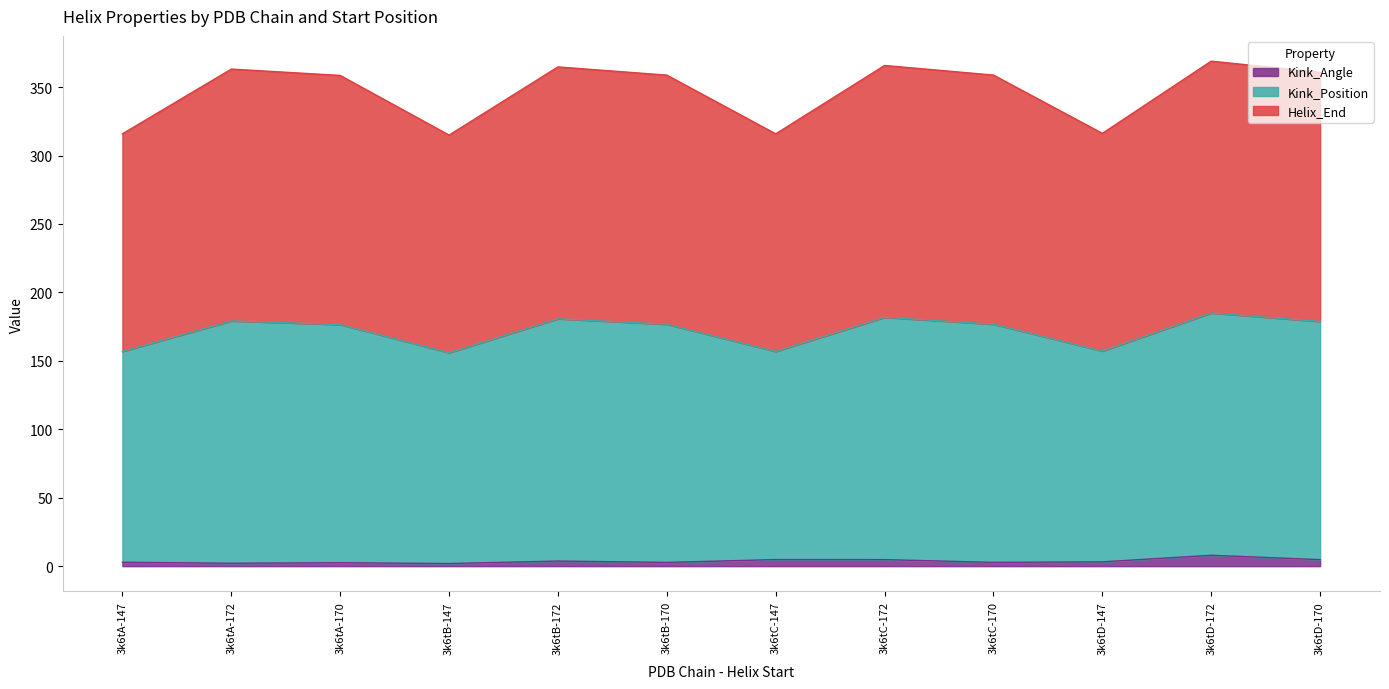

What is the label of the 5th point from the left?

3k6tB-172